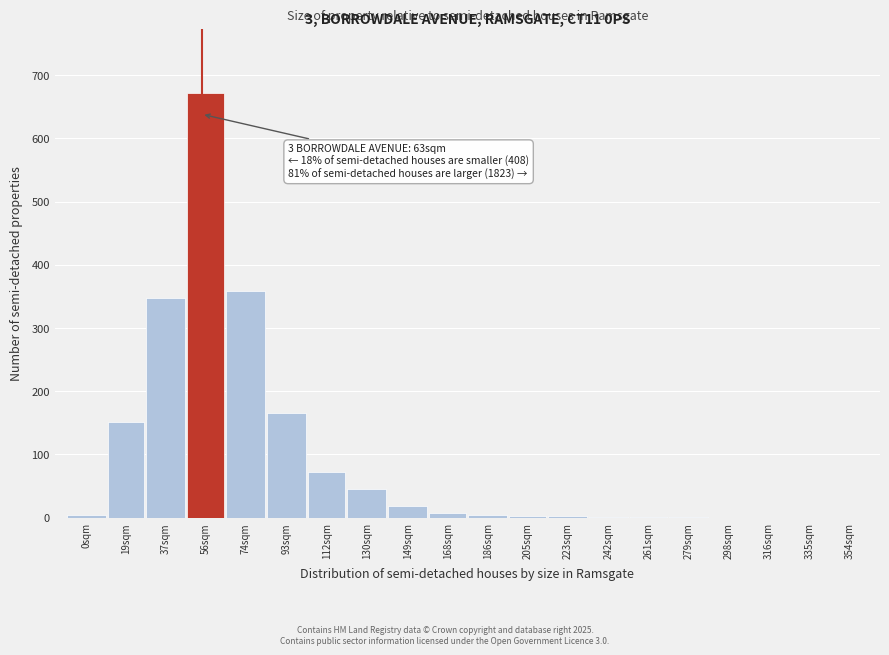

What is the sum of all values?

1856